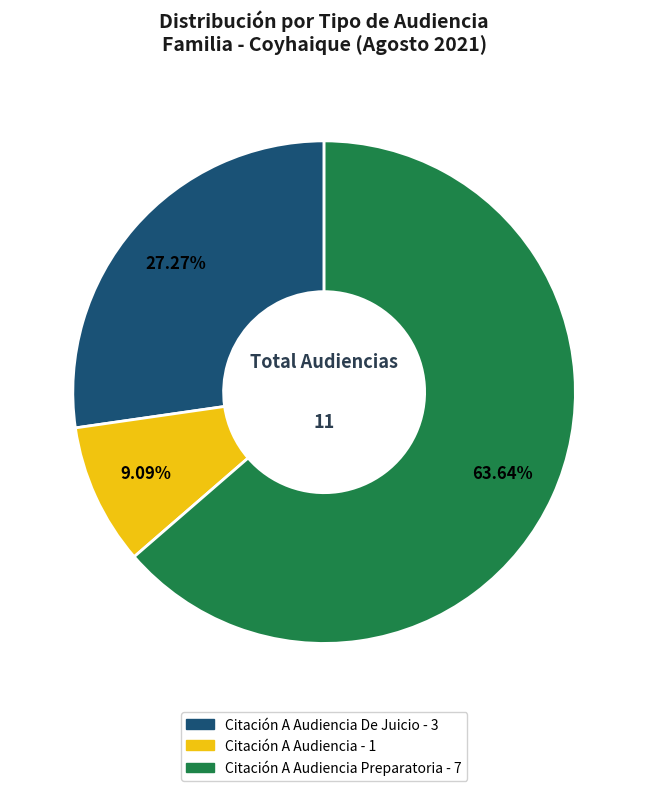

Is there any slice that represents more than half of the pie?

Yes